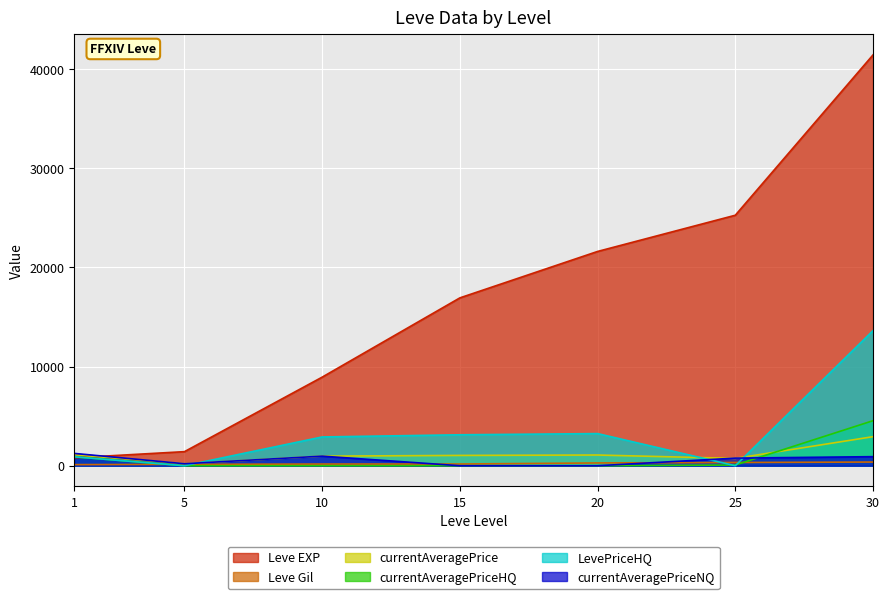

The currentAveragePriceHQ series shows 0.0 at 15. True or false?

True